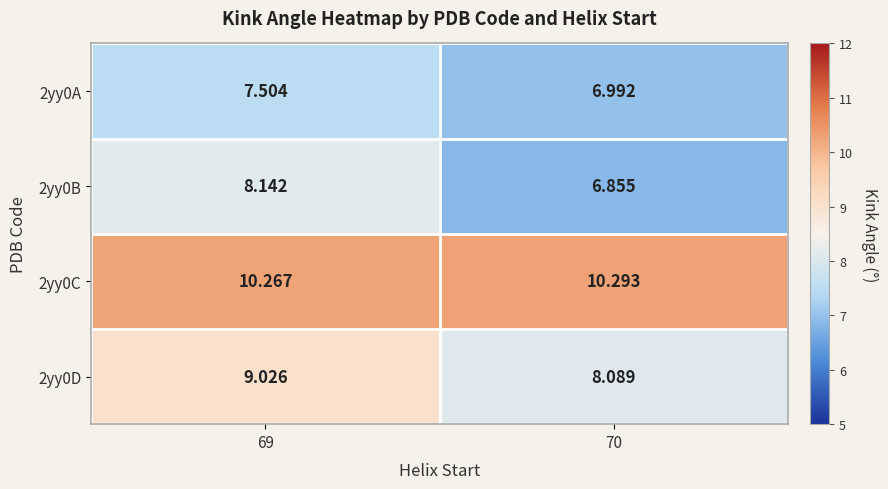

Is the value of 2yy0D at 69 greater than the value of 2yy0A at 69?

Yes